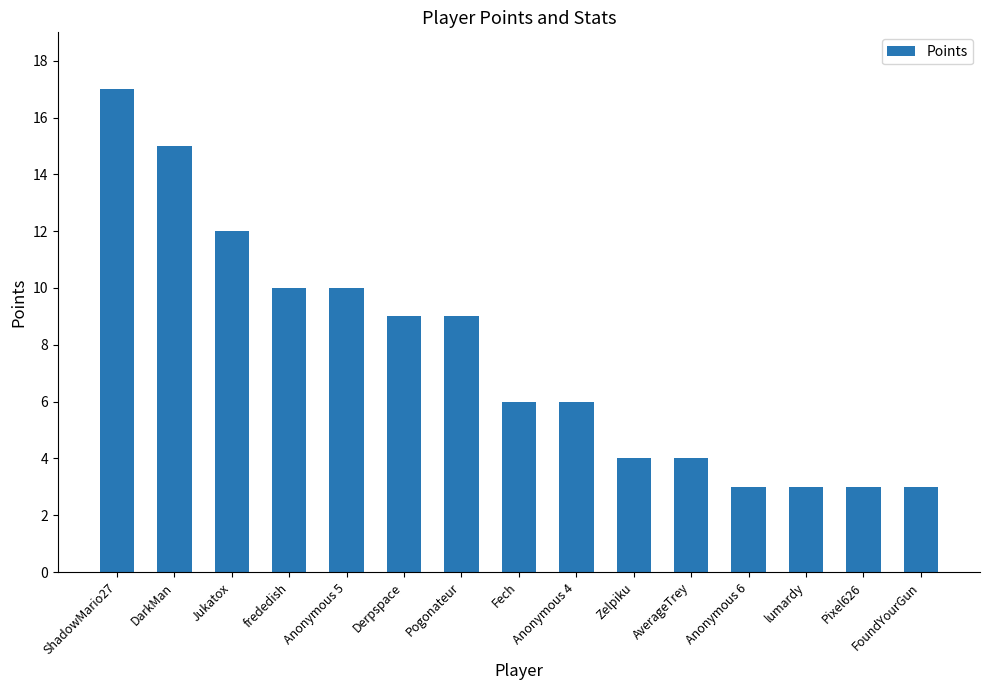

What is the greatest value displayed?

17